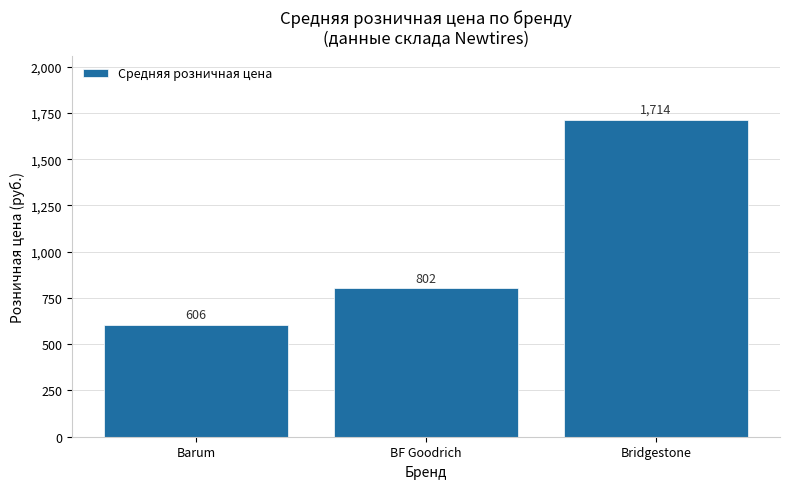

Rank the categories by value from highest to lowest.

Bridgestone, BF Goodrich, Barum